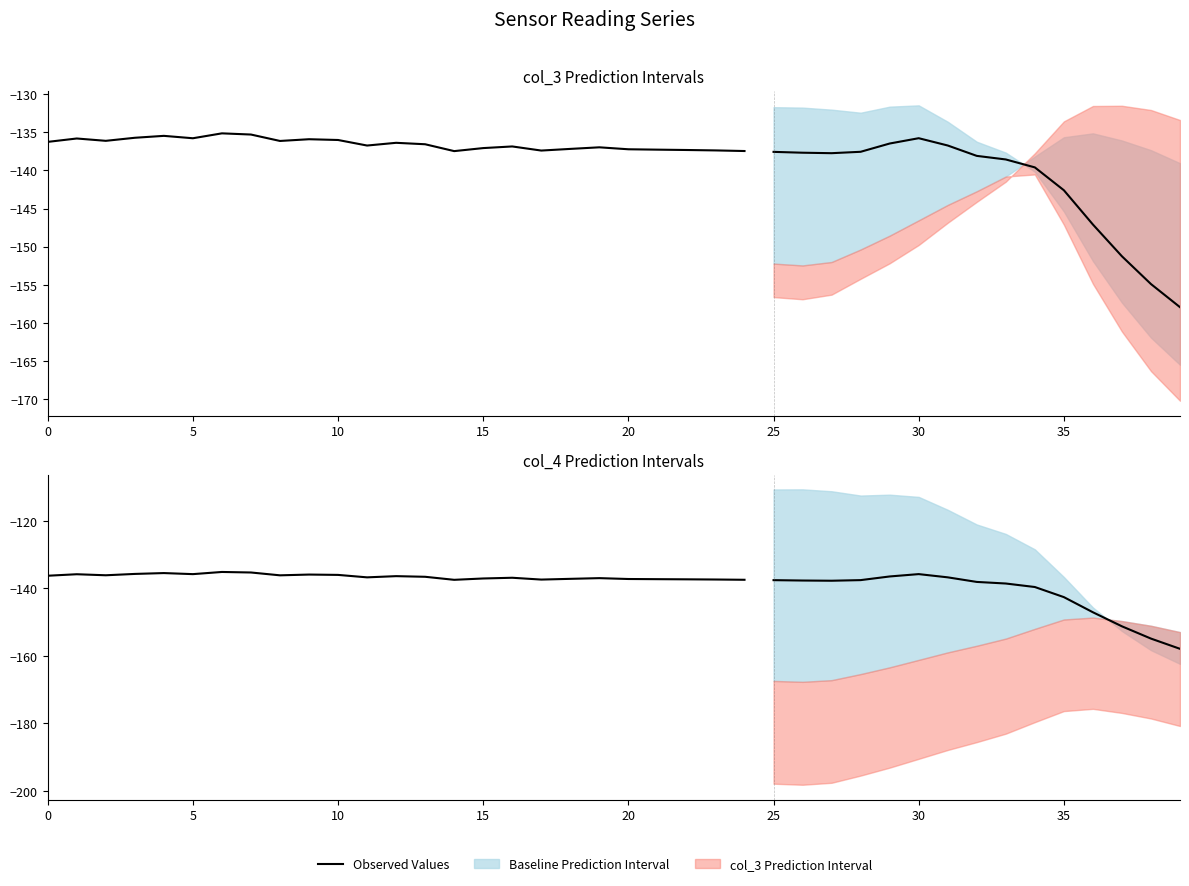

Which has a higher value, 17 or 20?

20